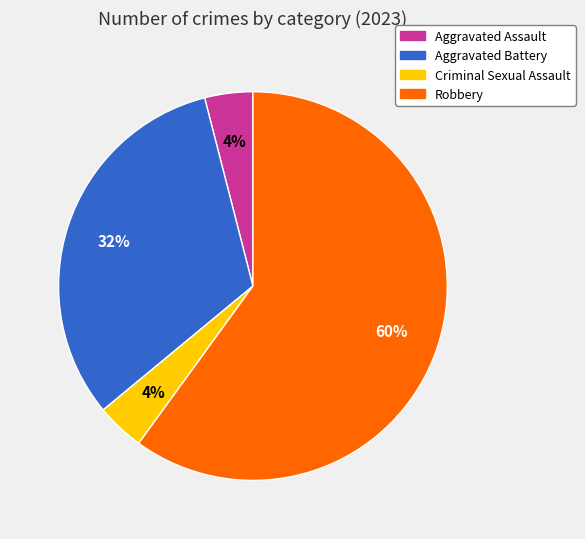

What is the majority slice?

Robbery